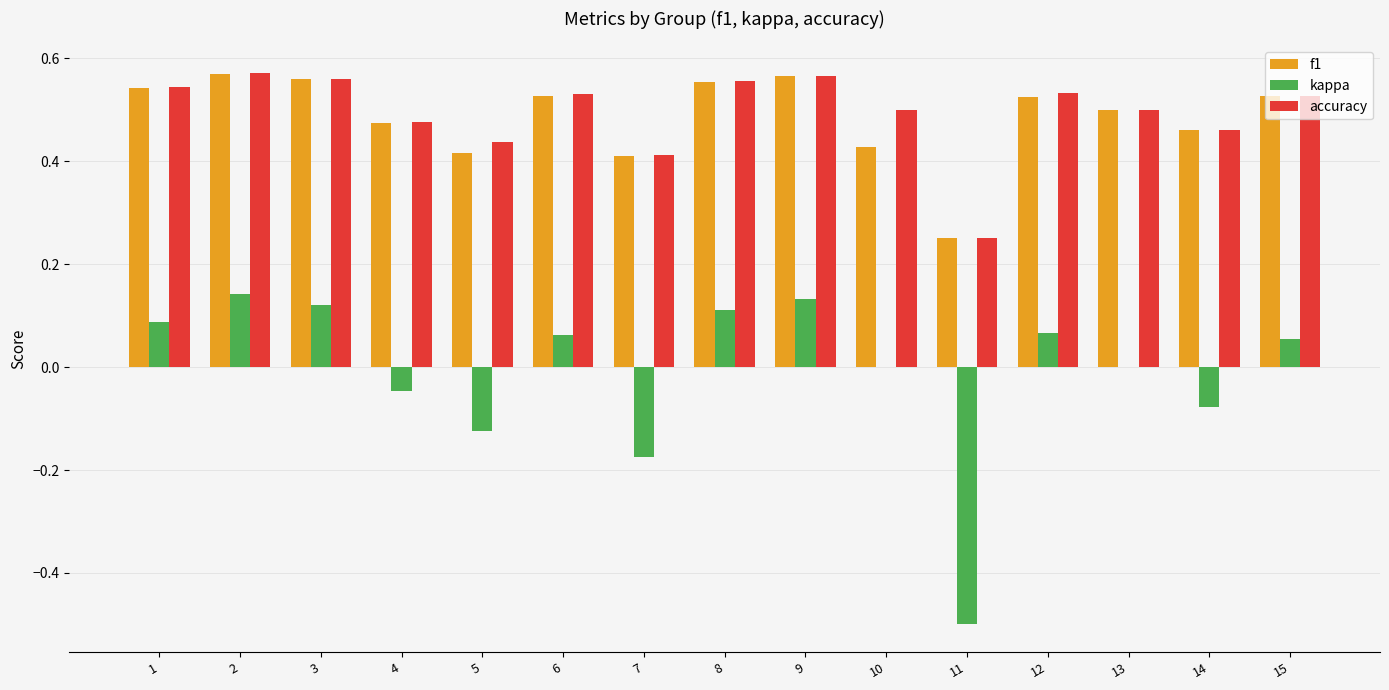

How many groups of bars are there?

15